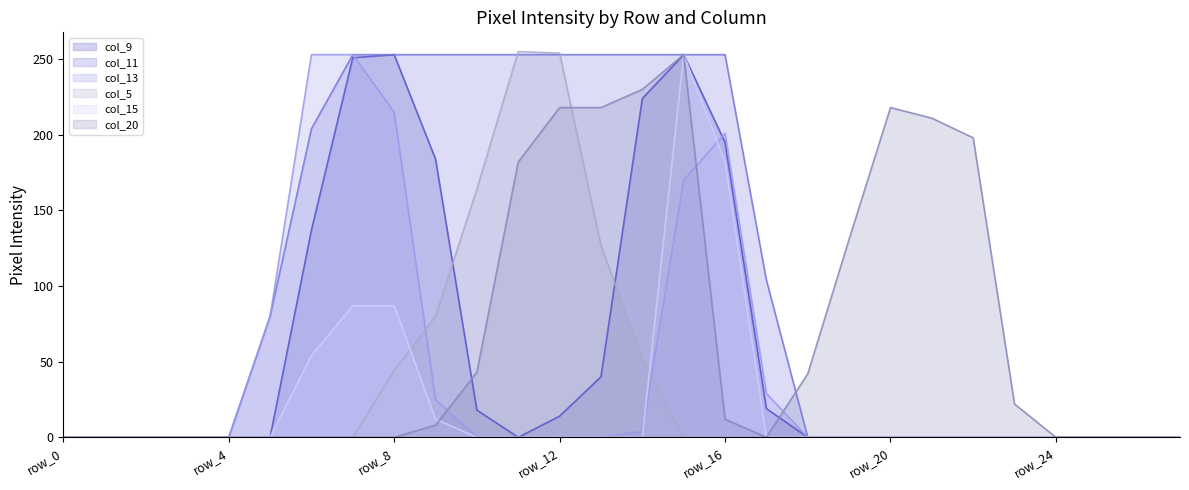

What is the maximum value shown in the chart?

255